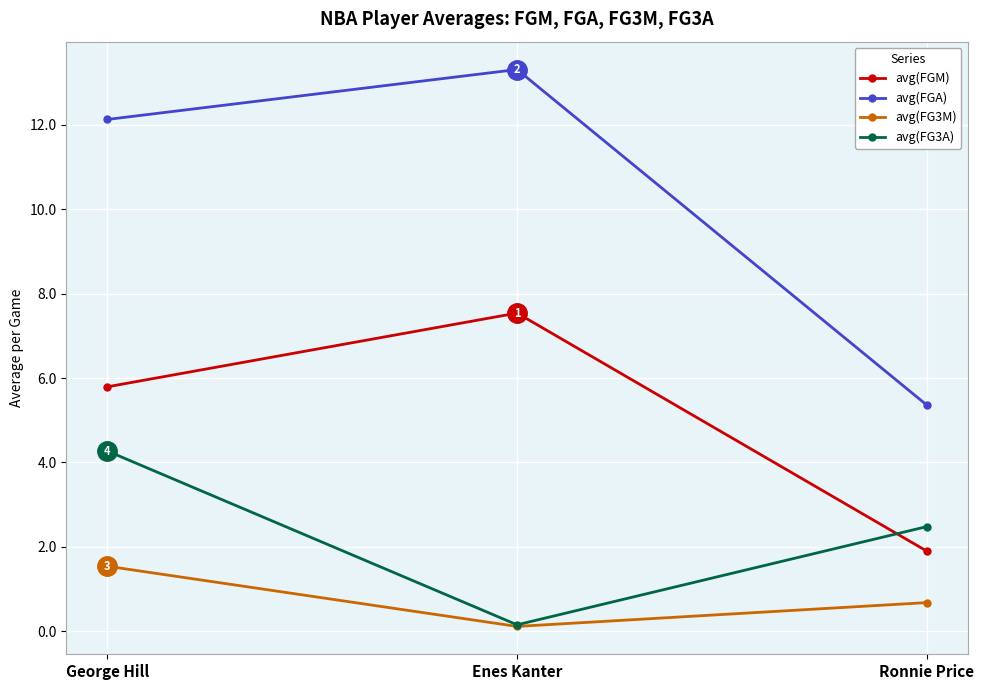

List the series in order of their peak value, lowest first.

avg(FG3M), avg(FG3A), avg(FGM), avg(FGA)